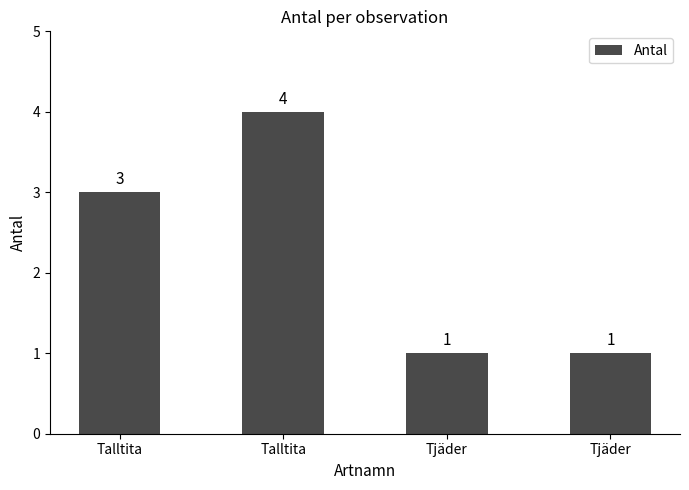

Reading left to right, extract all data points from this chart.

3	4	1	1